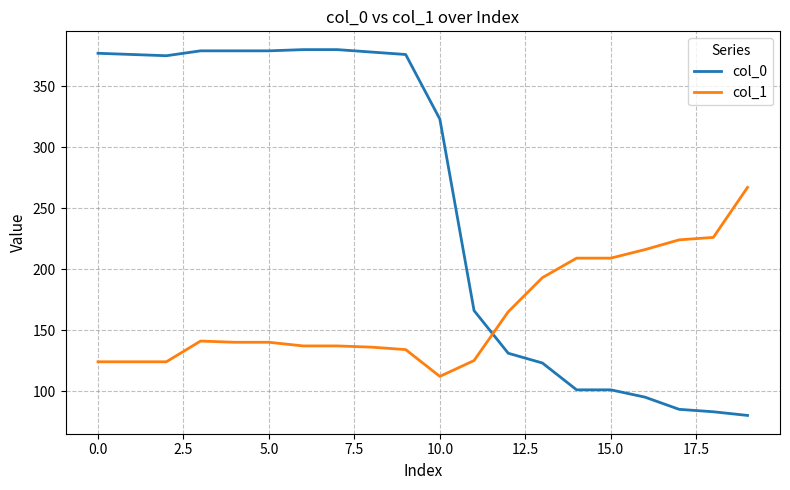

Rank the series by their average value, from highest to lowest.

col_0, col_1